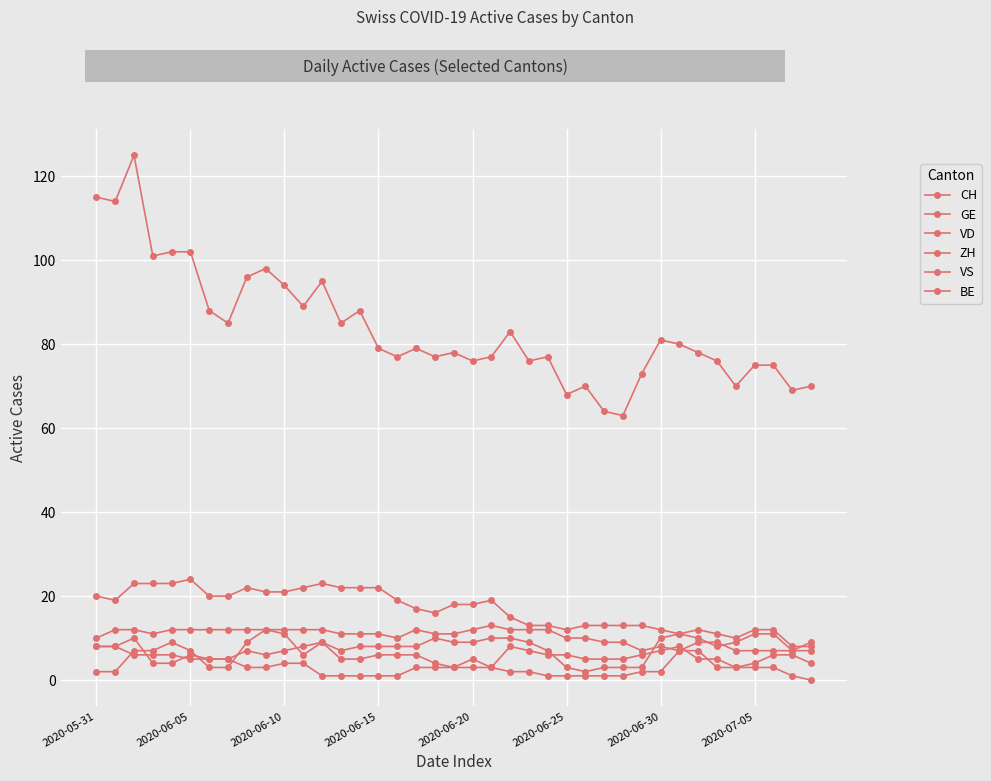

After their last crossing, which series has the higher values: BE or GE?

GE